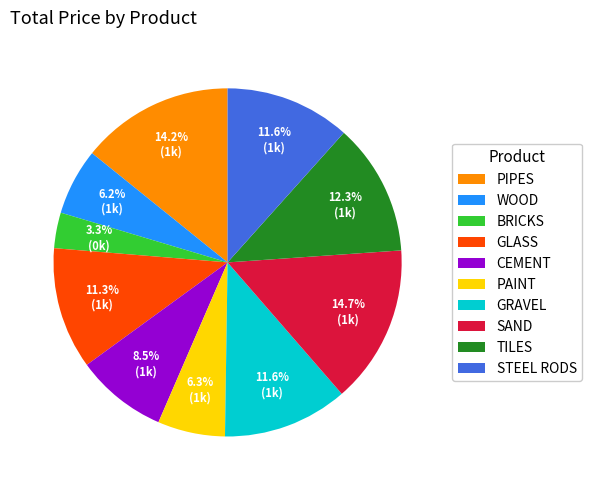

To the nearest percent, what is the difference between the largest and smallest slice percentages?

11%